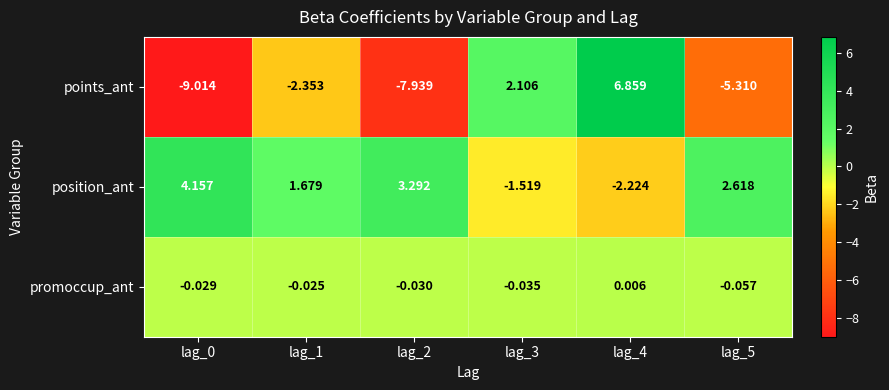

Which series has the largest total across all categories?

position_ant